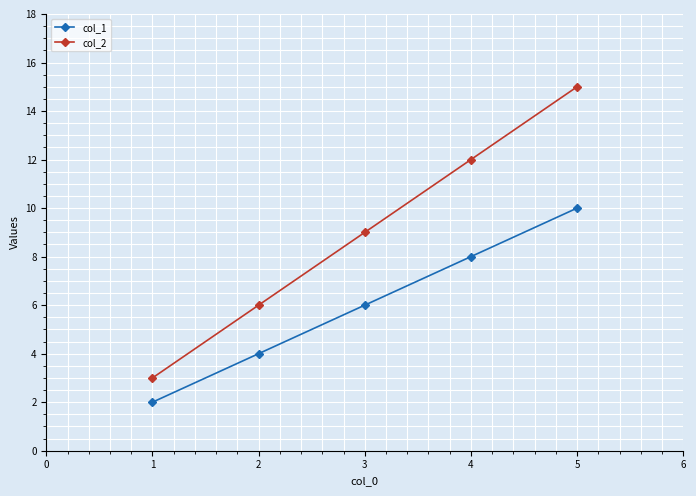

True or false: col_1 has a value of 2 at 3.

False